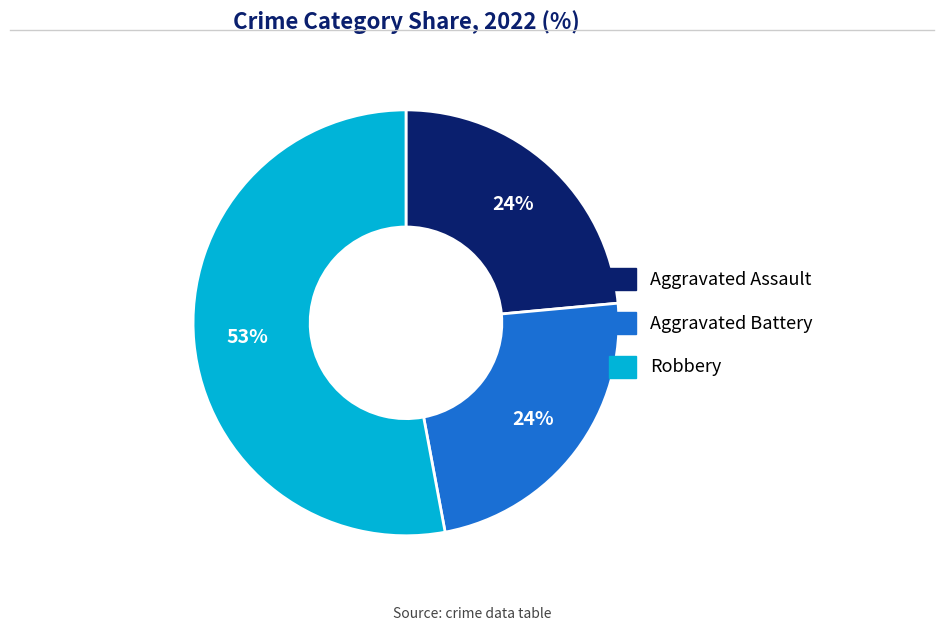

To the nearest percent, what is the difference between the largest and smallest slice percentages?

29%